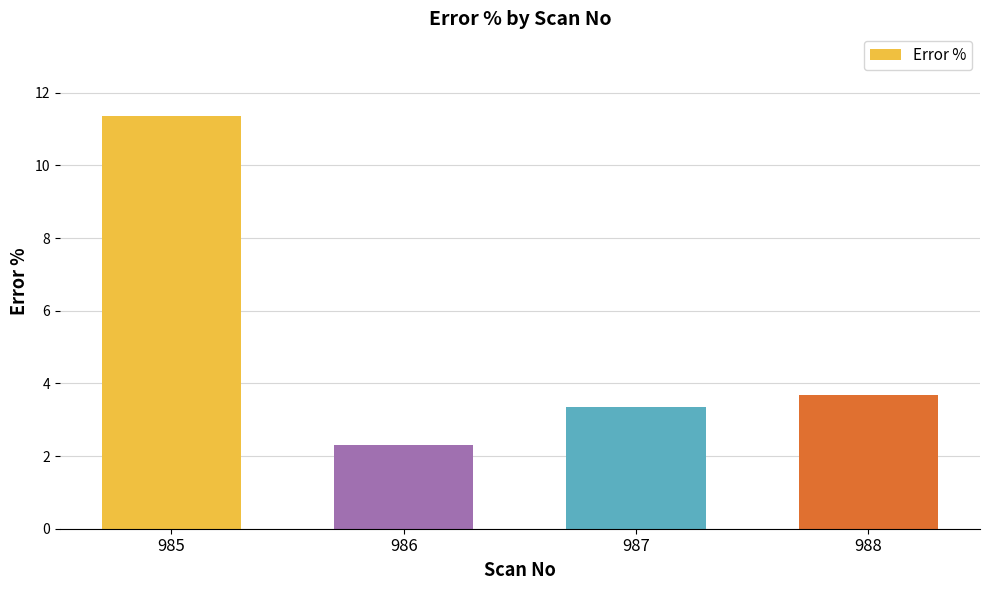

At which label does the data first exceed 3?

985